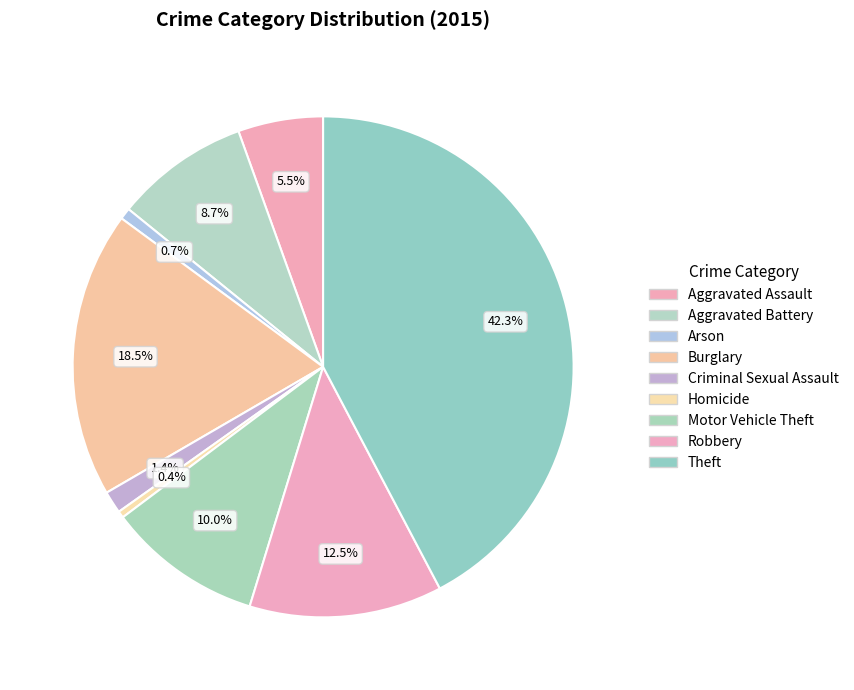

Which has a higher value, Homicide or Aggravated Assault?

Aggravated Assault